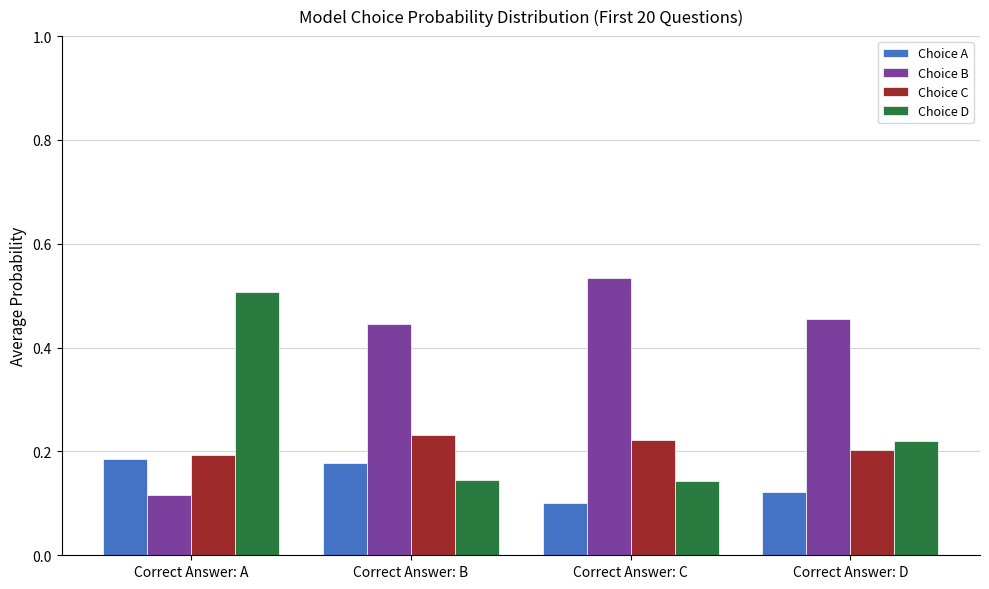

What is the difference between the highest and lowest values at Correct Answer: B?

0.3